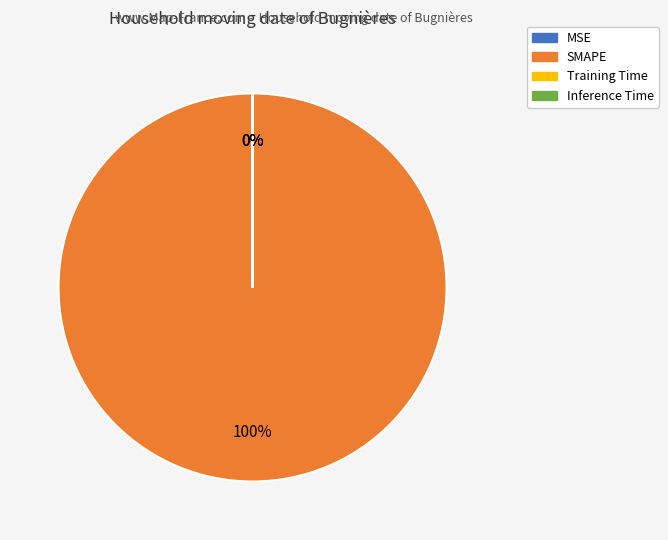

Which slice is the largest?

SMAPE